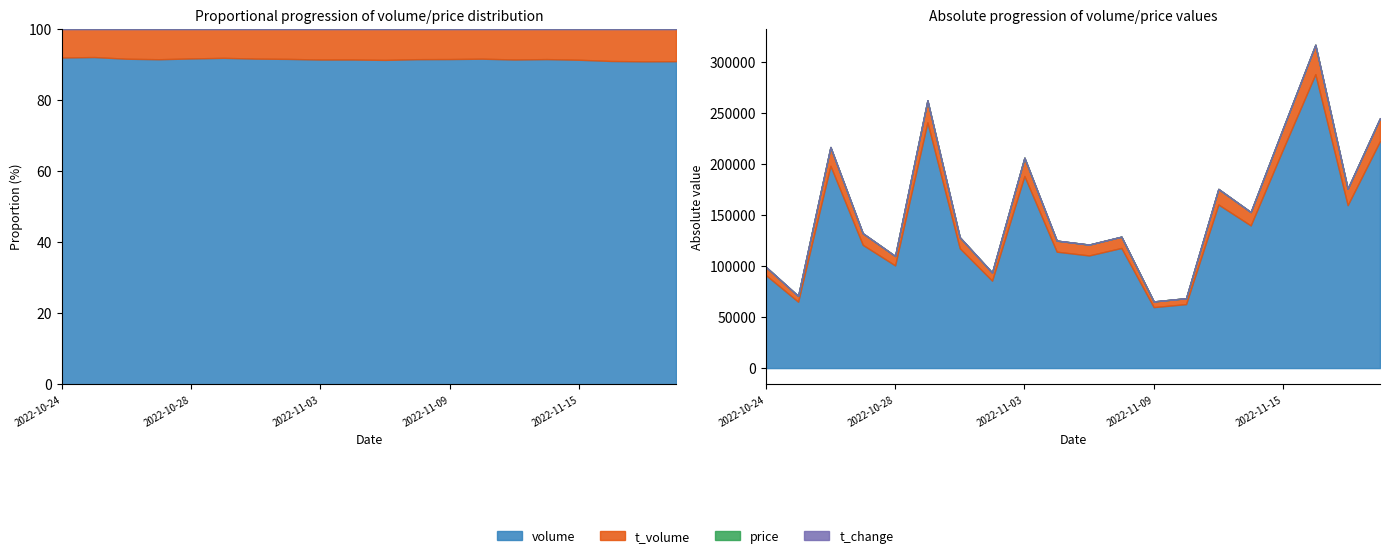

What position from the right is 2022-10-26?

18